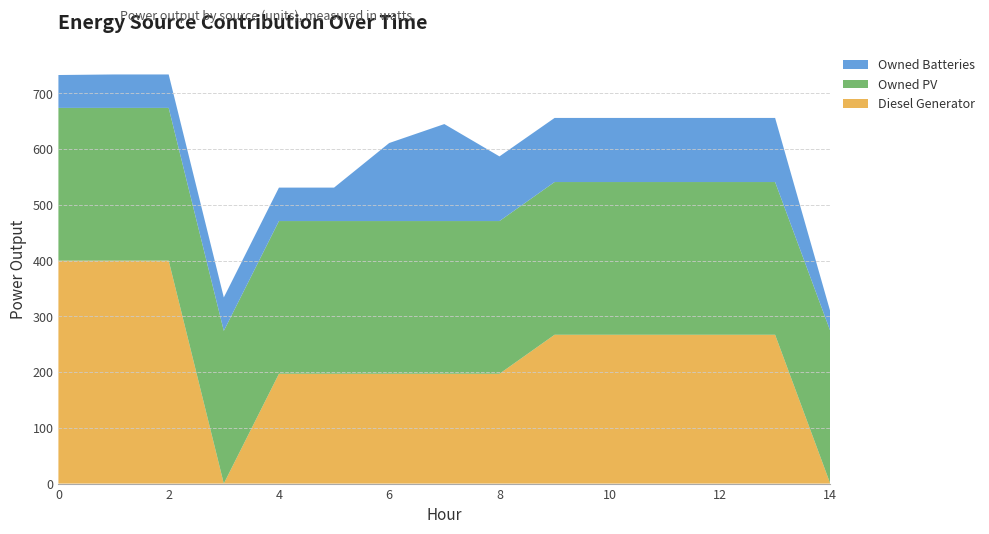

Reading left to right, extract all data points from this chart.

Diesel Generator: 0=400	1=400	2=400	3=0	4=197	5=197	6=197	7=197	8=197	9=267	10=267	11=267	12=267	13=267	14=0
Owned PV: 0=274	1=274	2=274	3=274	4=274	5=274	6=274	7=274	8=274	9=274	10=274	11=274	12=274	13=274	14=274
Owned Batteries: 0=59	1=60	2=60	3=60	4=60	5=60	6=140	7=174	8=116	9=115	10=115	11=115	12=115	13=115	14=35